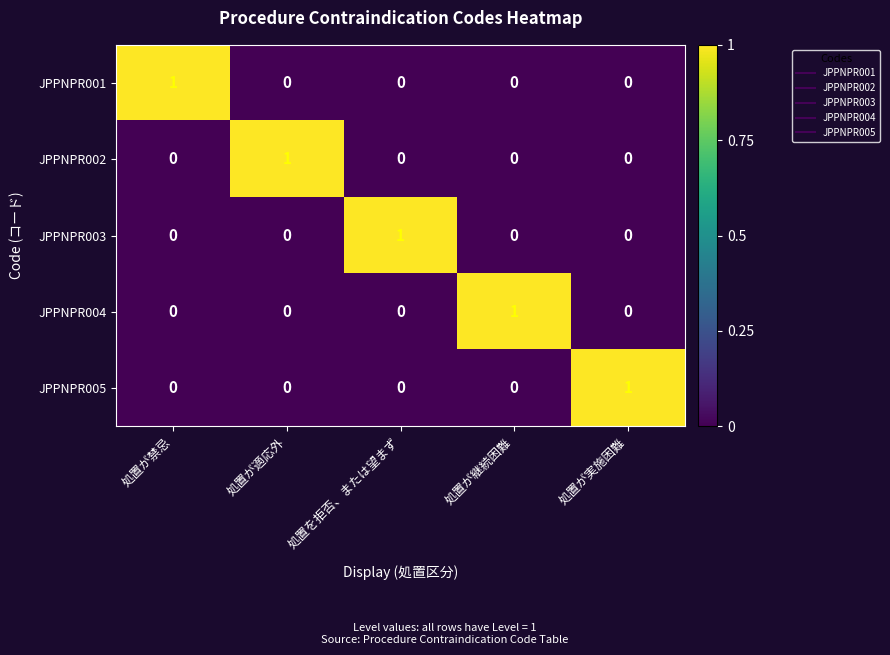

Which category has the highest value in the JPPNPR003 series?

処置を拒否、または望まず